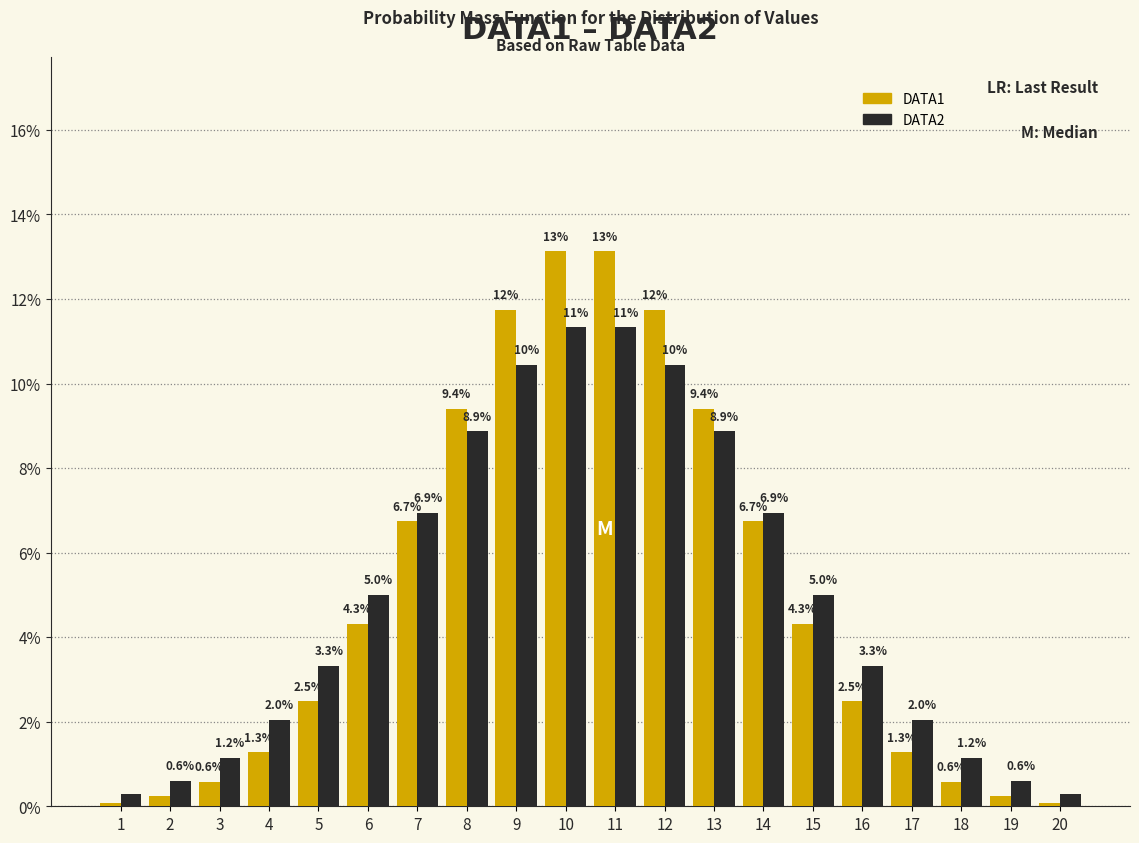

What is the difference between the DATA2 values at 2 and 8?

8.3